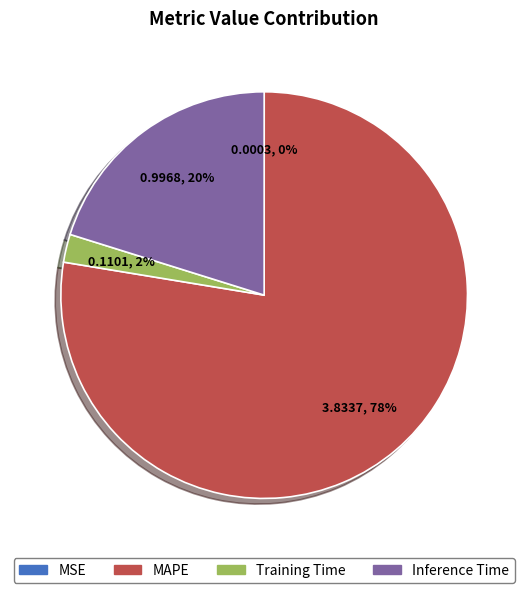

To the nearest percent, what is the difference between the largest and smallest slice percentages?

78%